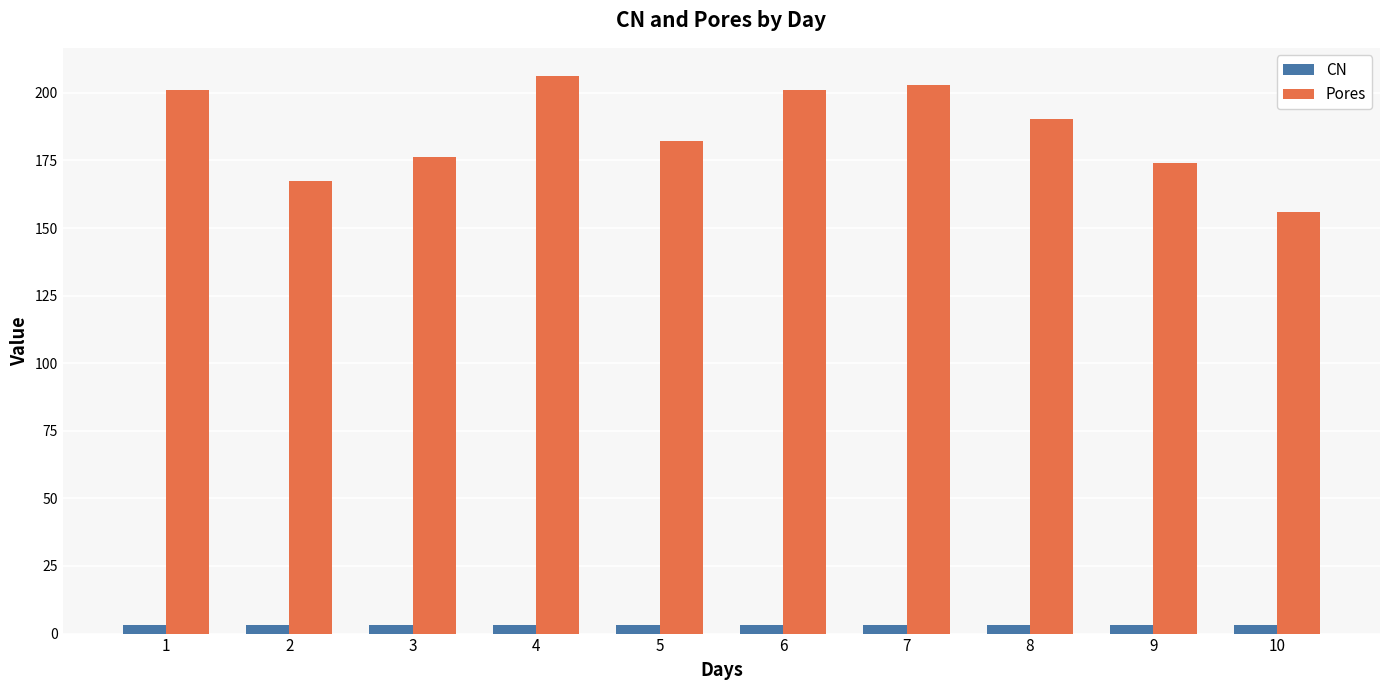

Are the bars grouped side by side (vs. stacked)?

Yes